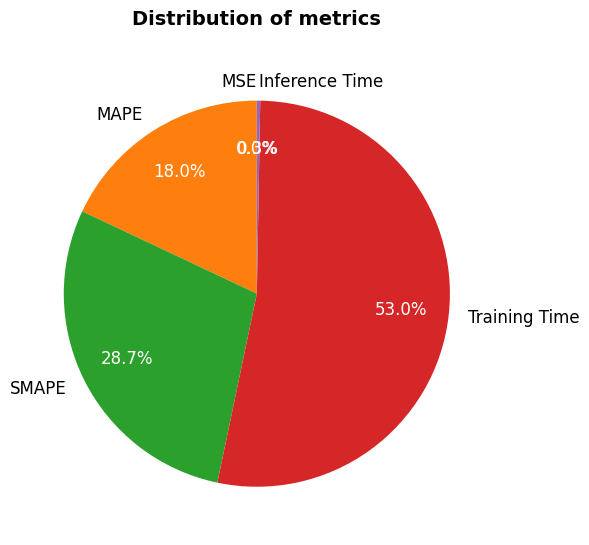

Which slice represents more than half of the pie?

Training Time